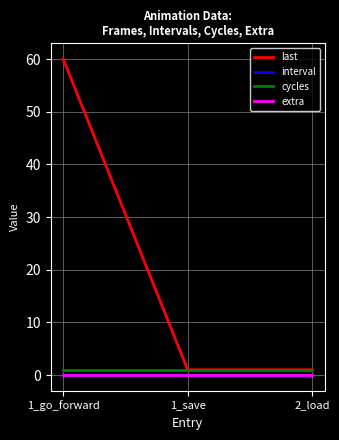

Is this an area chart (filled region under the line)?

No